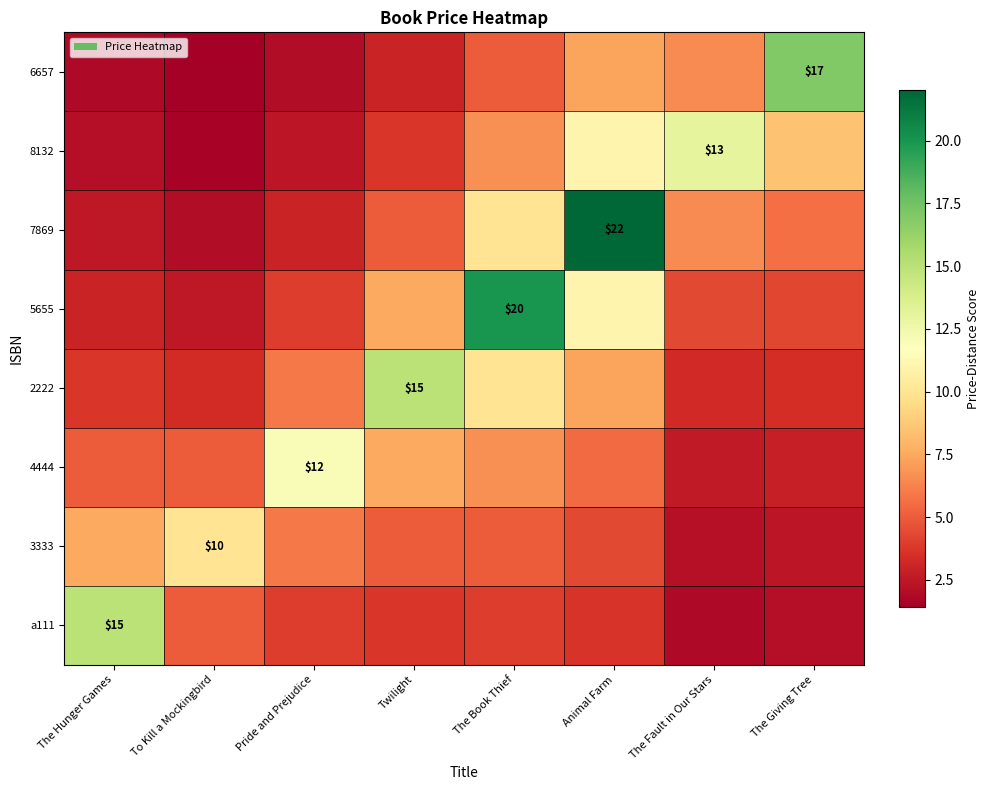

What is the difference between the 8132 values at Twilight and The Giving Tree?

4.8